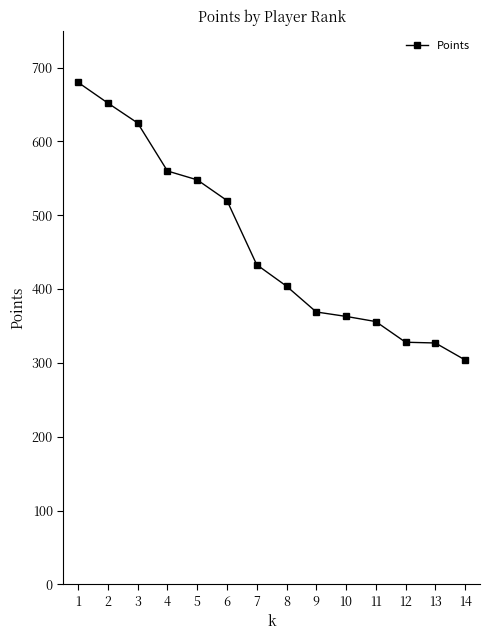

What is the change in value from 3 to 14?

-321